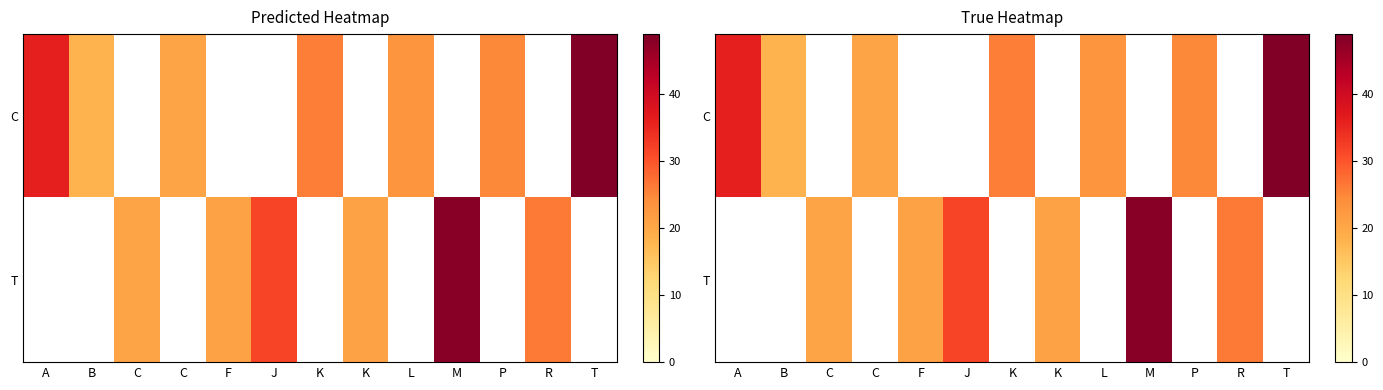

Which series has the largest range (max minus min)?

C